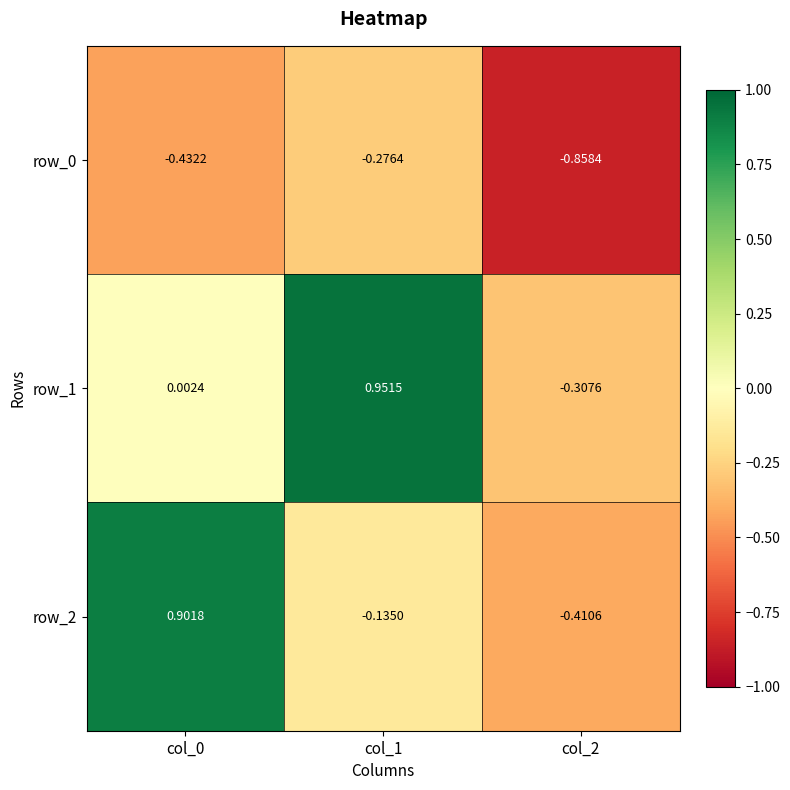

How many values in row_1 are below zero?

1